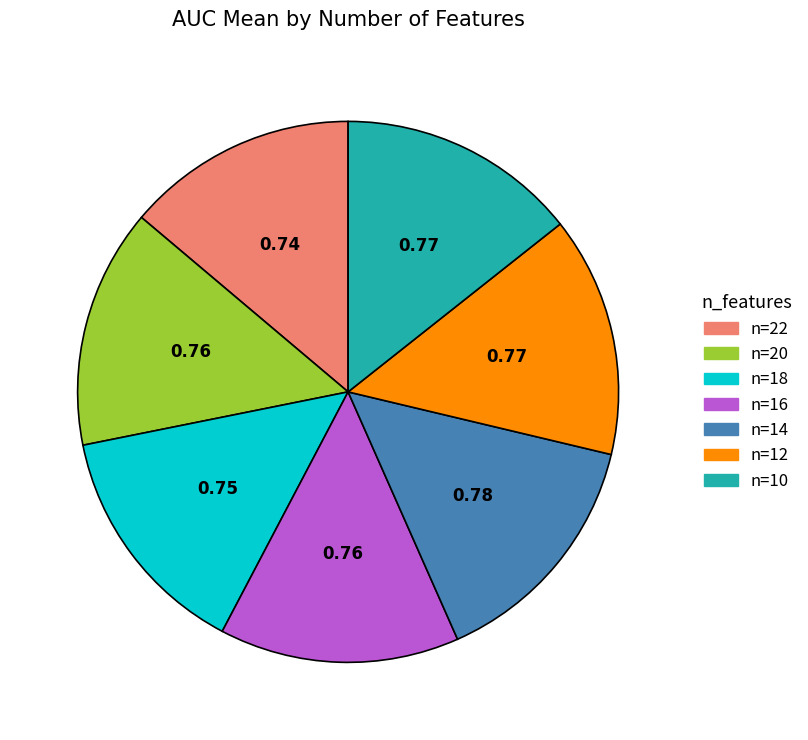

Does any single category account for the majority?

No